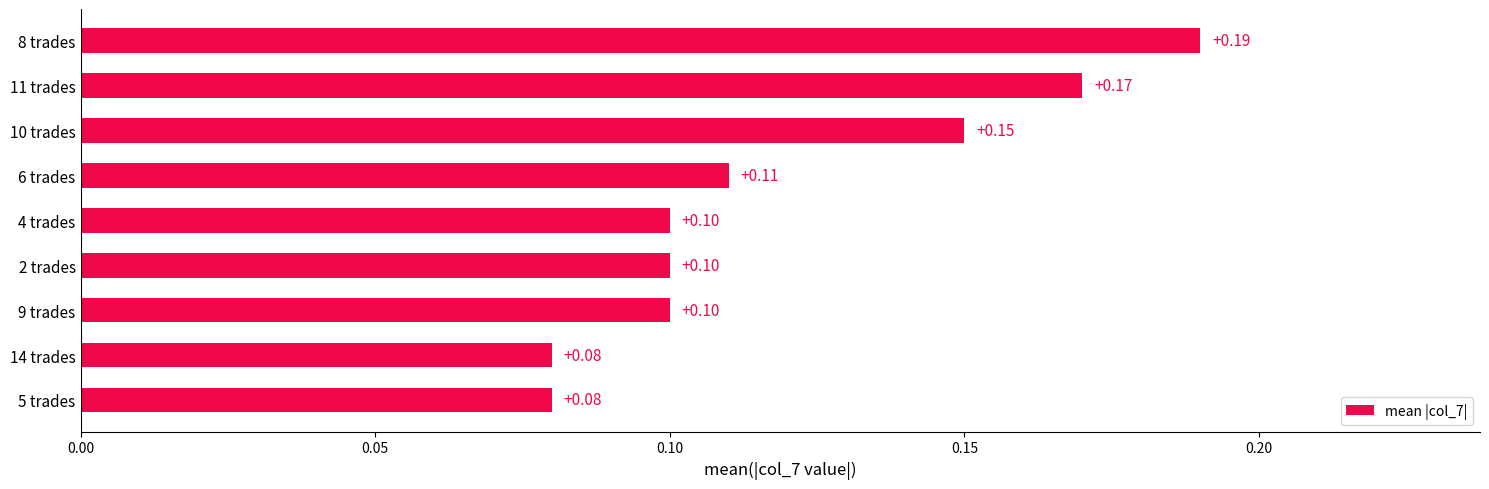

How many categories are shown in the chart?

9